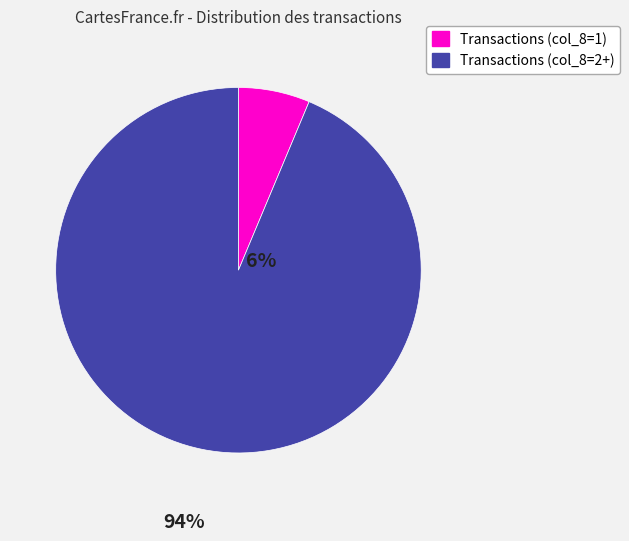

Is there a majority slice in this chart?

Yes